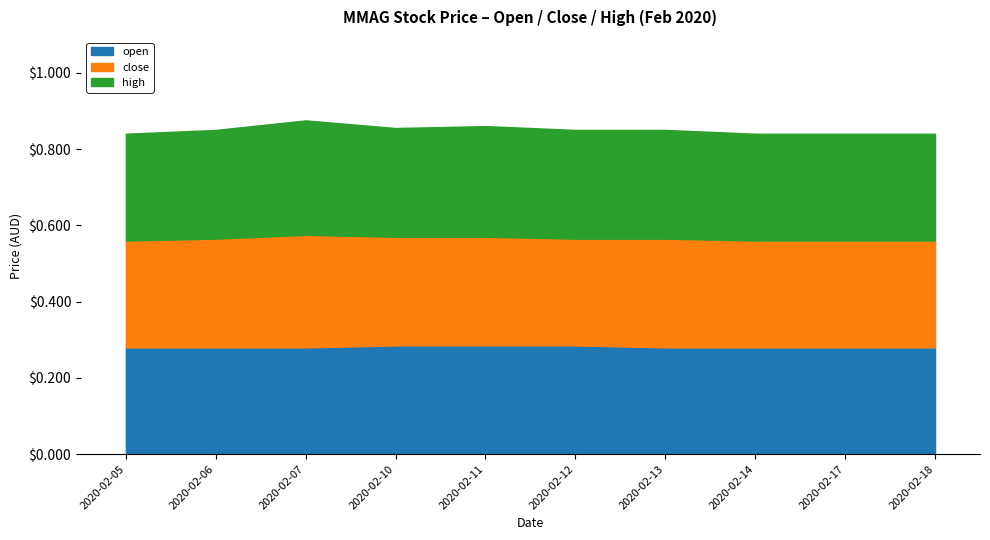

What is the value of the open point at the 5th from the left?

0.3